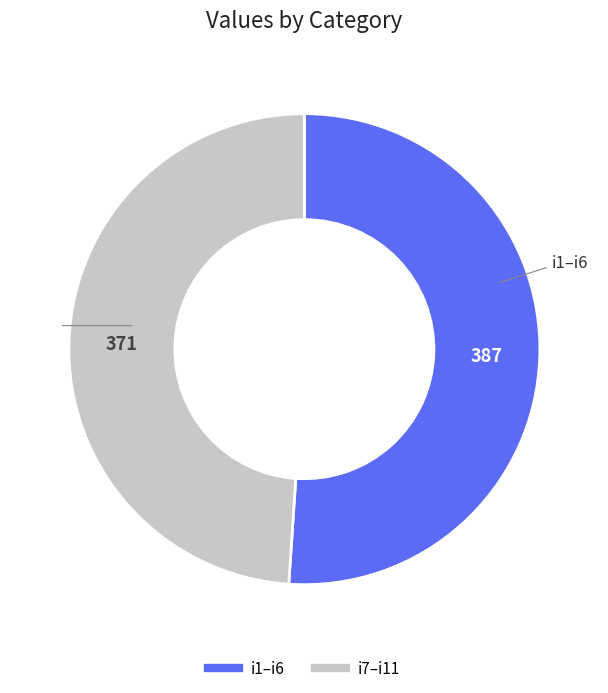

Does any single category account for the majority?

Yes